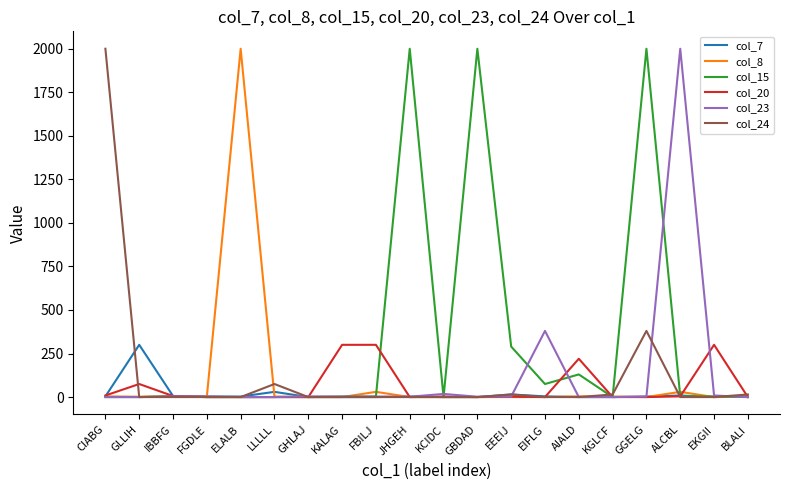

What is the maximum value shown in the chart?

2000